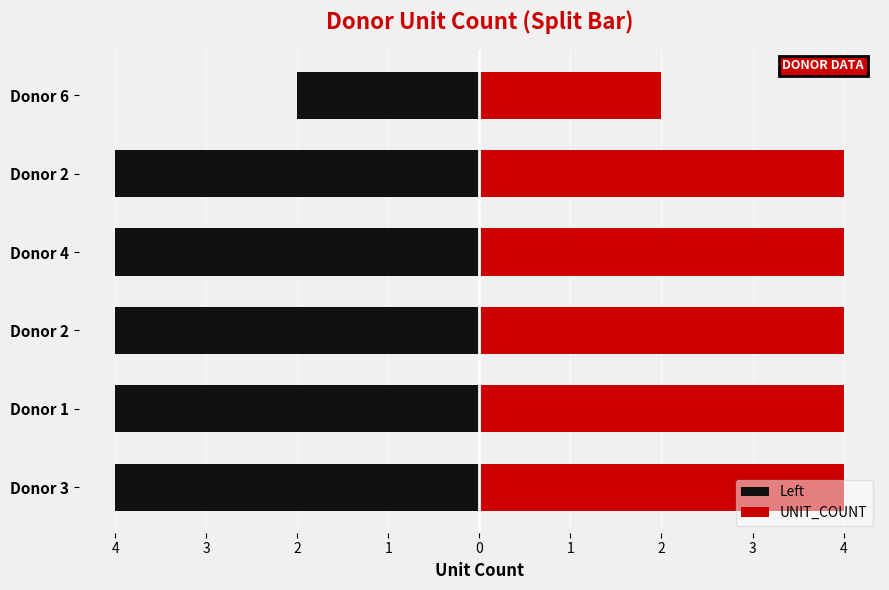

Rank the categories by value from highest to lowest.

3, 1, 2, 4, 2, 6